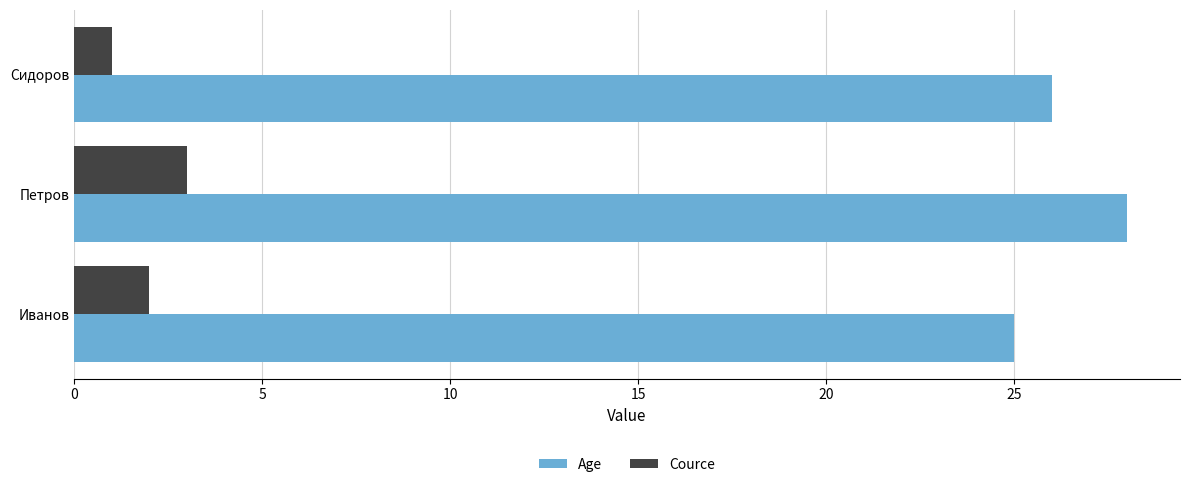

At which category does the chart reach its minimum across all series?

Сидоров